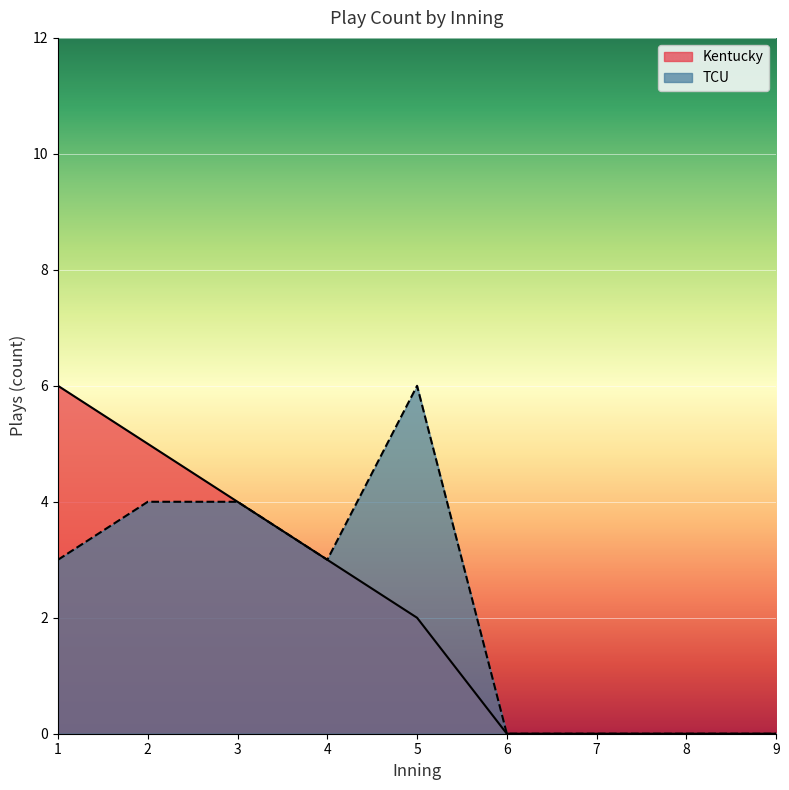

At how many categories does at least one series exceed 1?

5